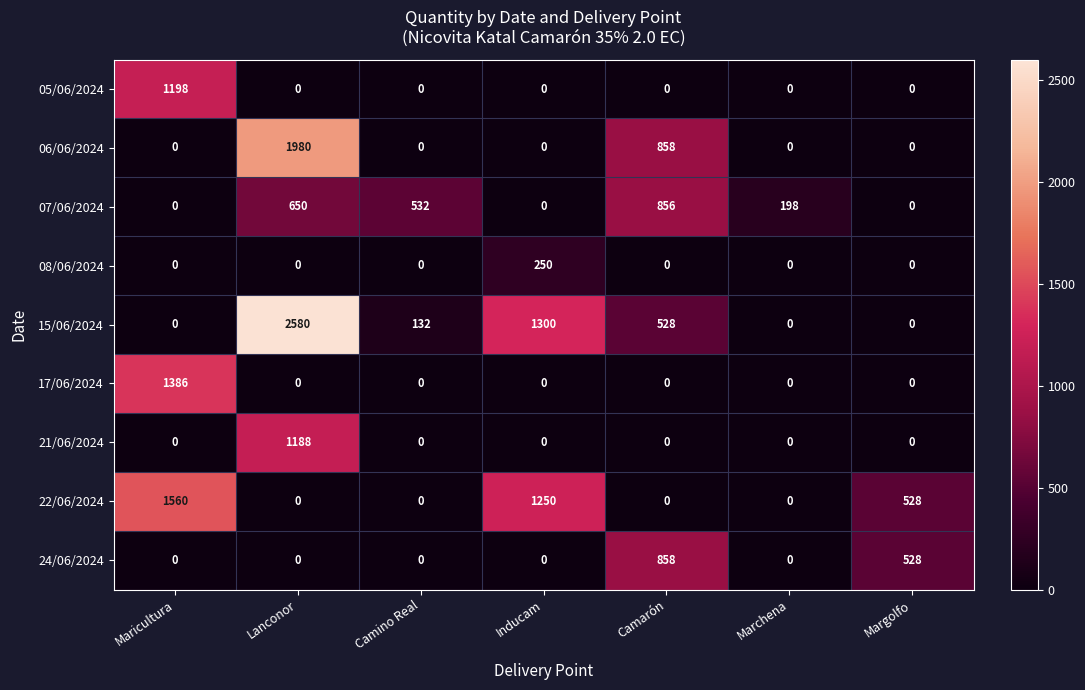

How many 06/06/2024 values are between 0 and 858?

6